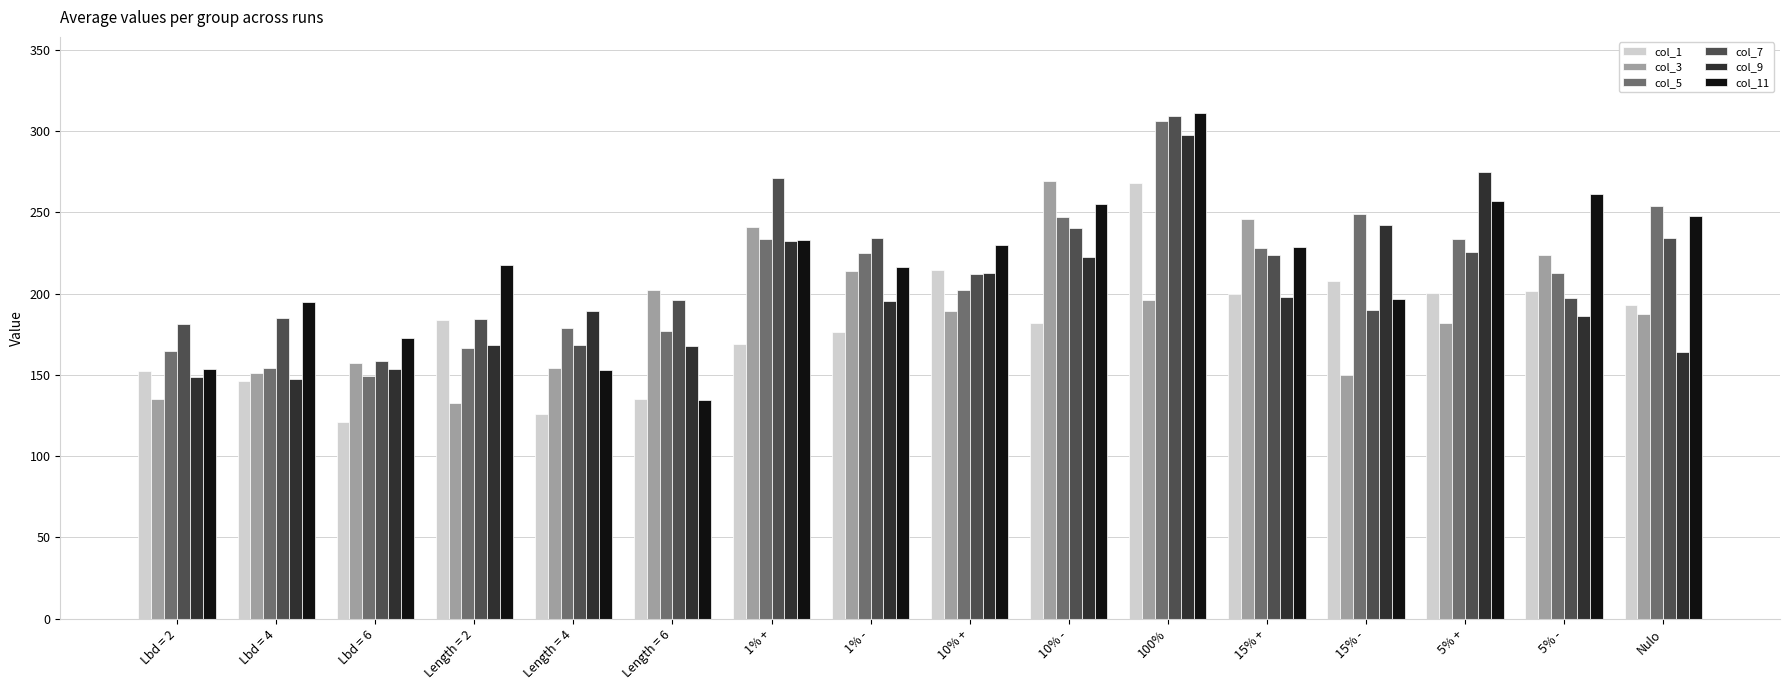

What are all the series names shown in the legend?

col_1, col_3, col_5, col_7, col_9, col_11